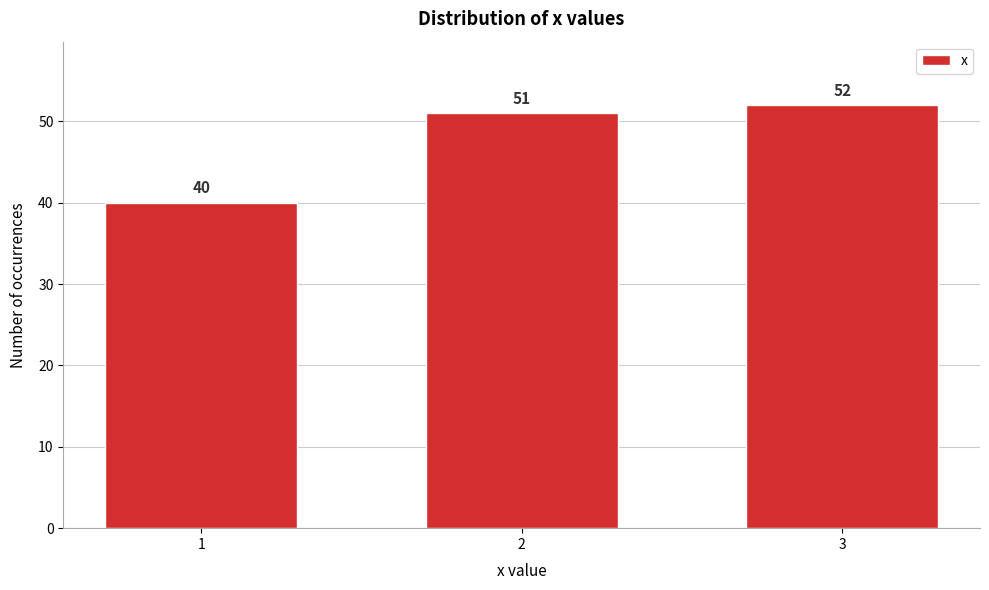

Reading left to right, list all the values displayed in this chart.

40	51	52